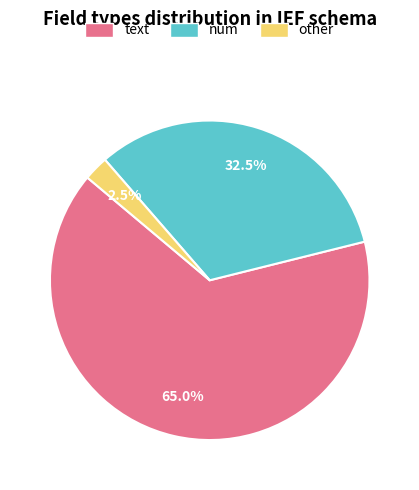

To the nearest percent, what is the average slice percentage?

33%